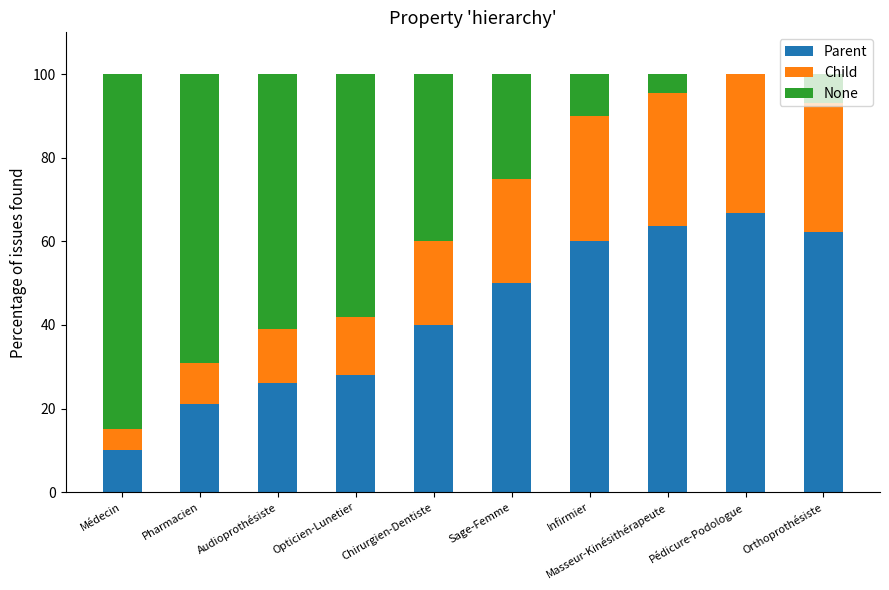

Count the number of categories in the chart.

10